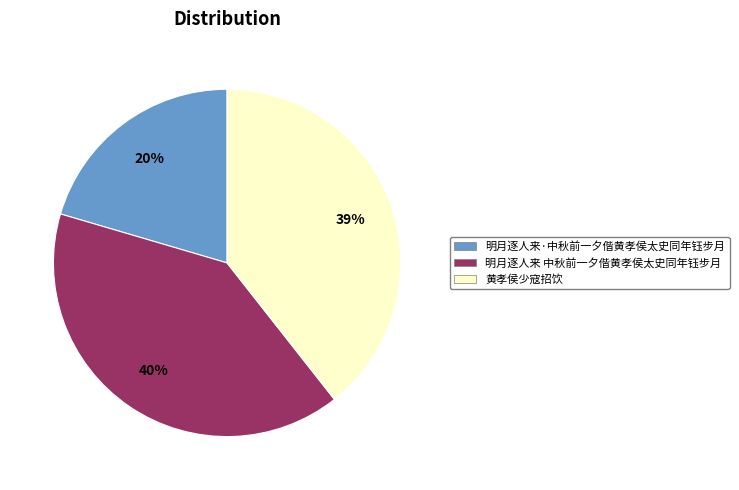

To the nearest percent, what is the difference between the largest and smallest slice percentages?

20%